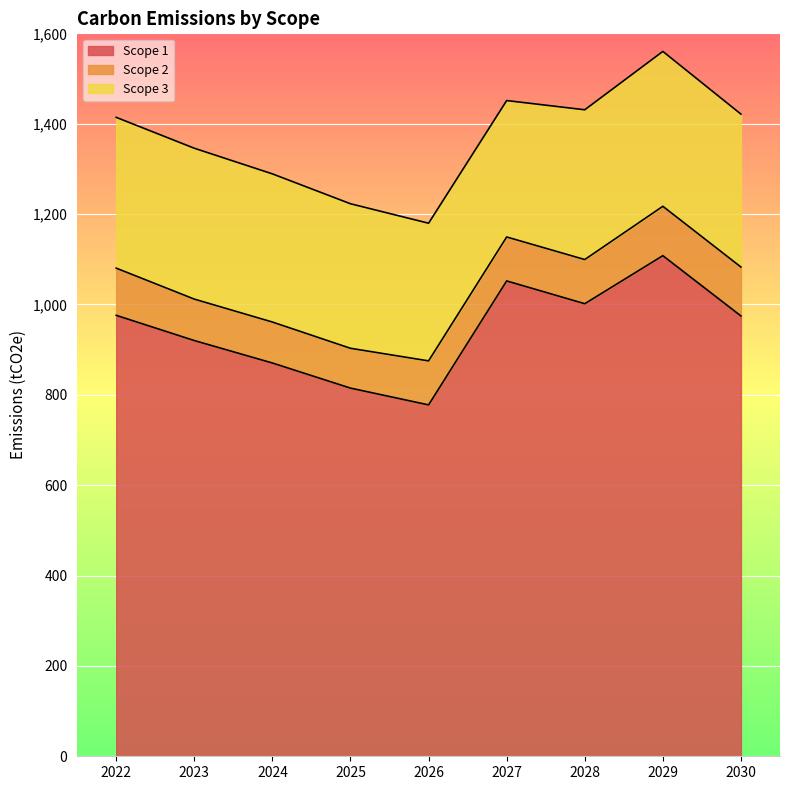

Rank the categories by Scope 3 value from highest to lowest.

2029, 2030, 2023, 2022, 2028, 2024, 2025, 2026, 2027